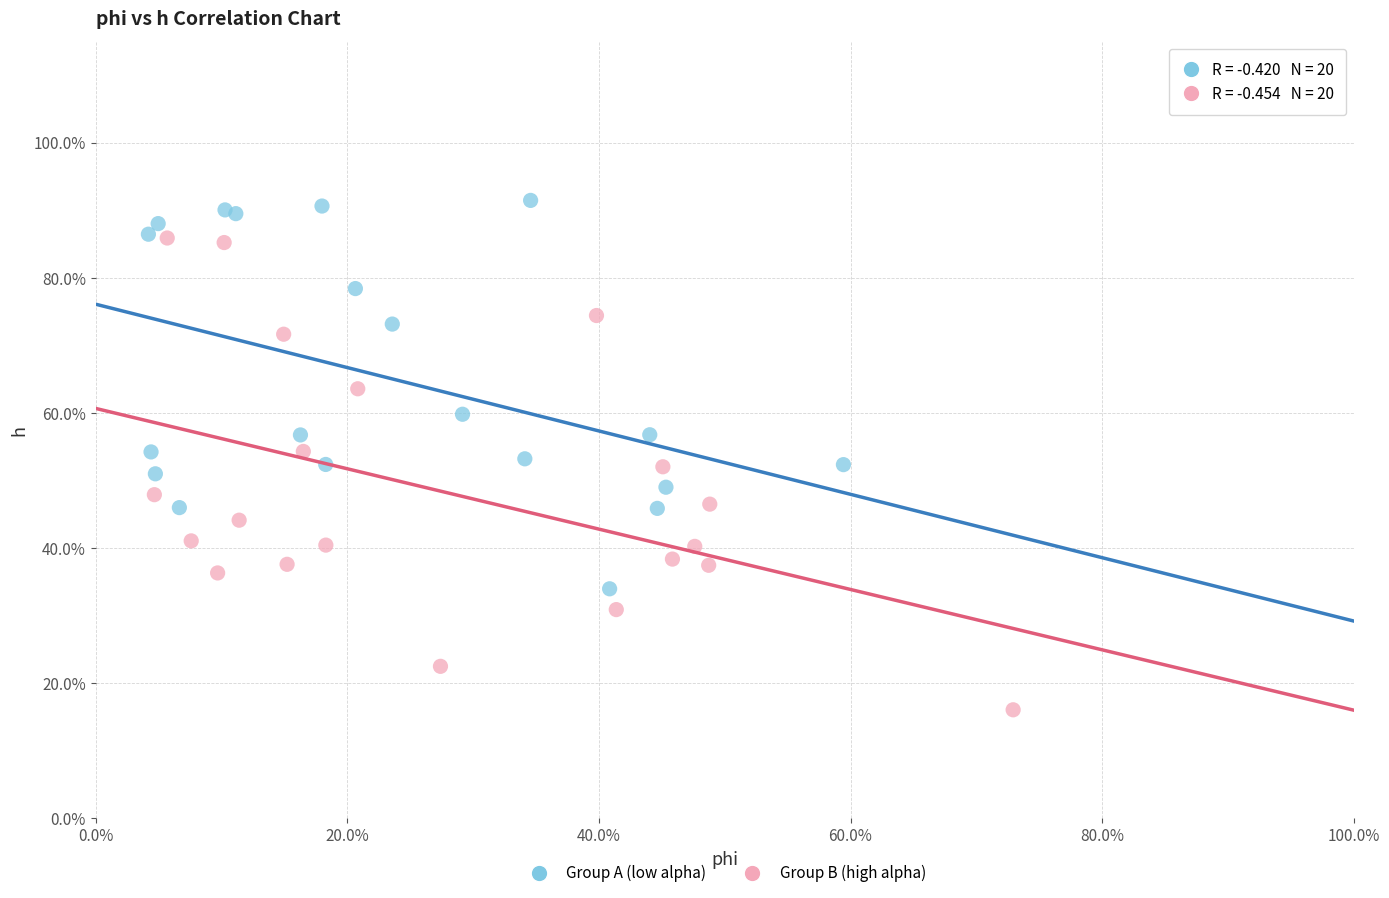

Which series reaches the maximum Y coordinate?

Group A (low alpha)